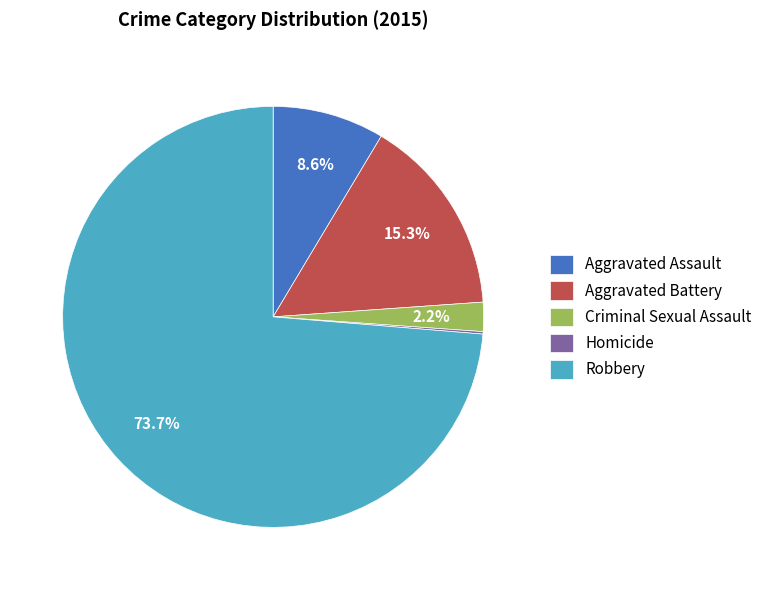

To the nearest percent, what is the difference between the largest and smallest slice percentages?

74%